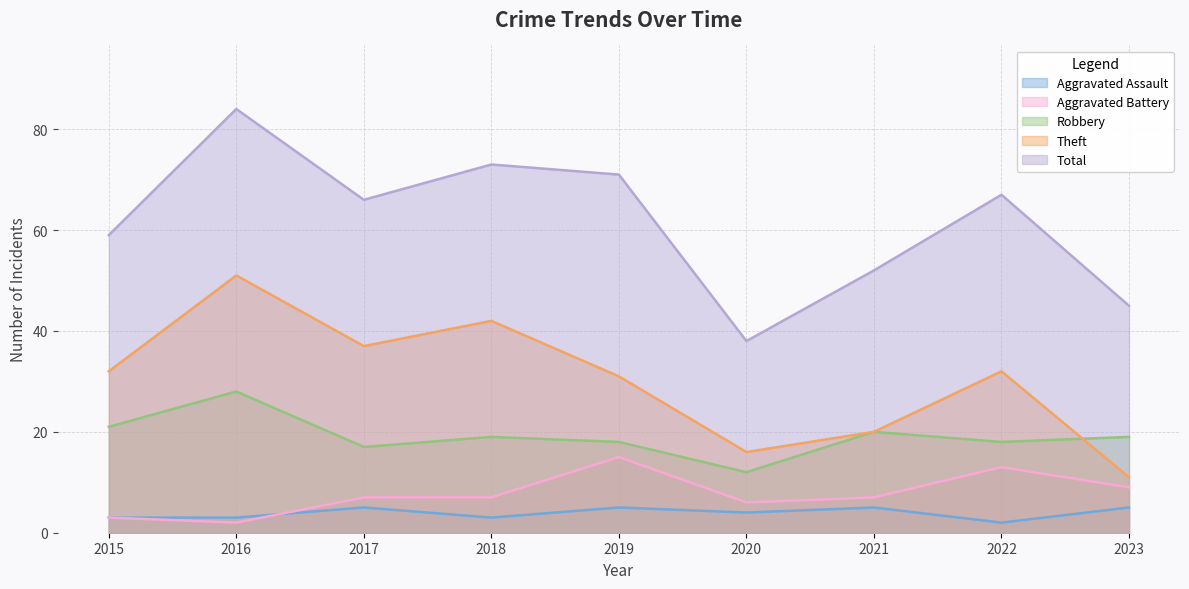

True or false: Total has a value of 128 at 2019.

False